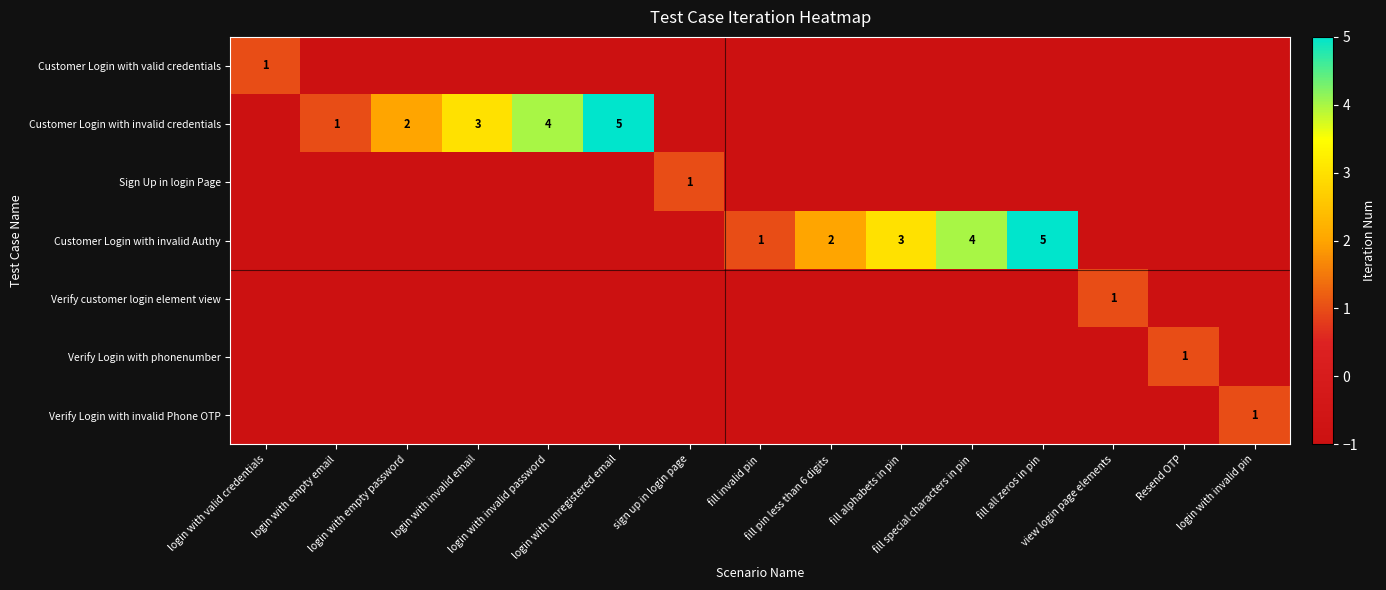

True or false: Customer Login with valid credentials has a value of 0 at view login page elements.

False